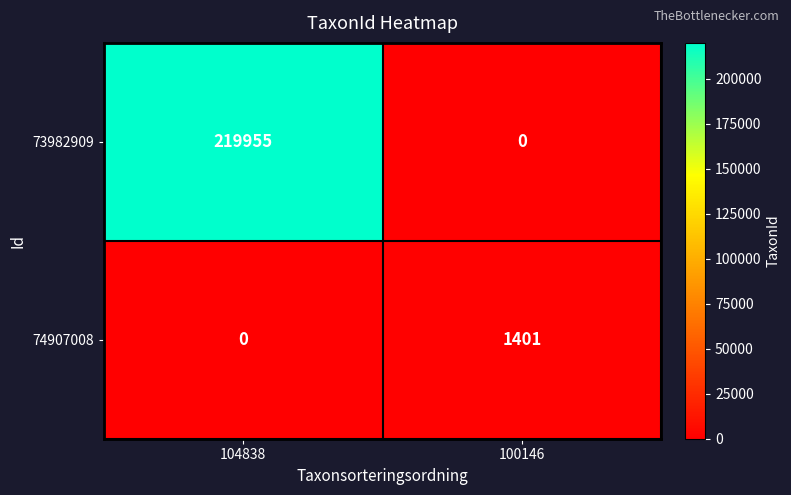

Is it true that 73982909 equals 86586 at 100146?

False